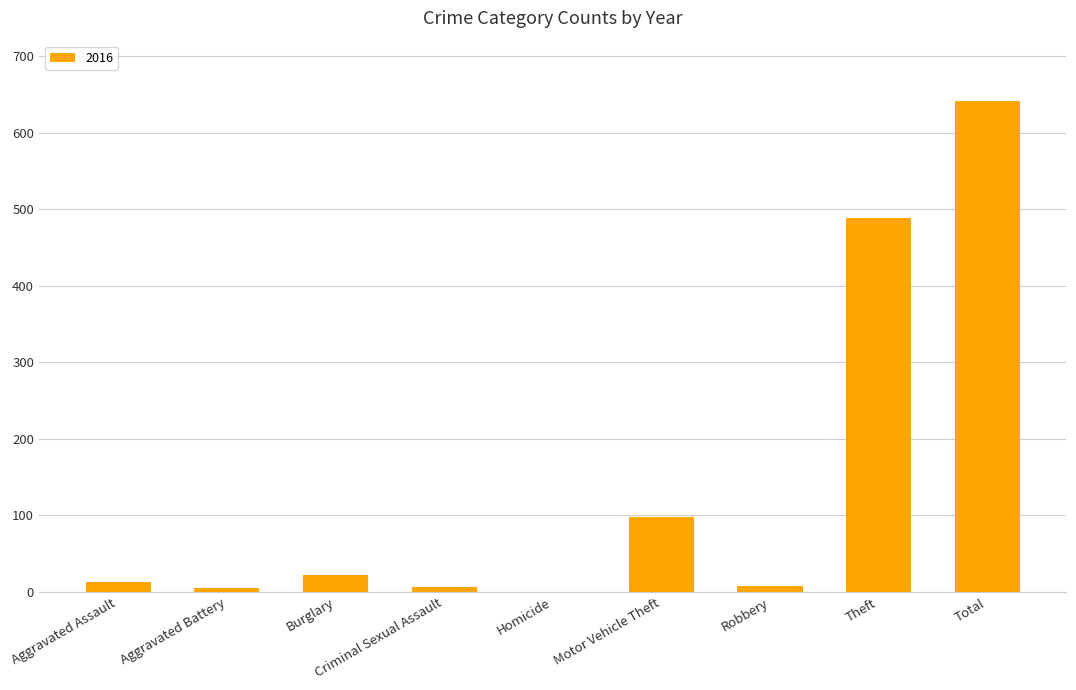

Which has a higher value, Theft or Aggravated Assault?

Theft